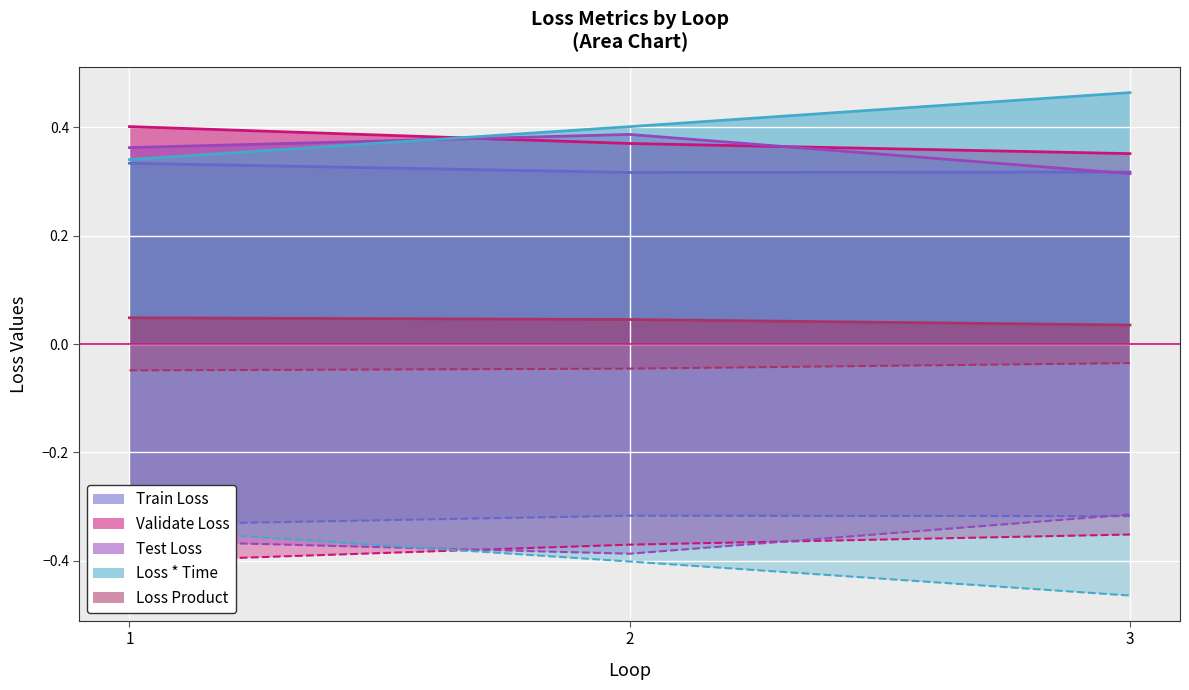

Which has a higher value, 1 or 2?

1